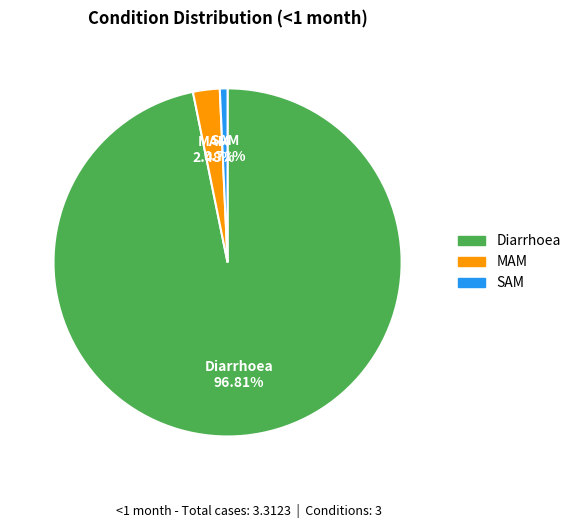

What percentage do SAM and Diarrhoea together represent?

97.5%